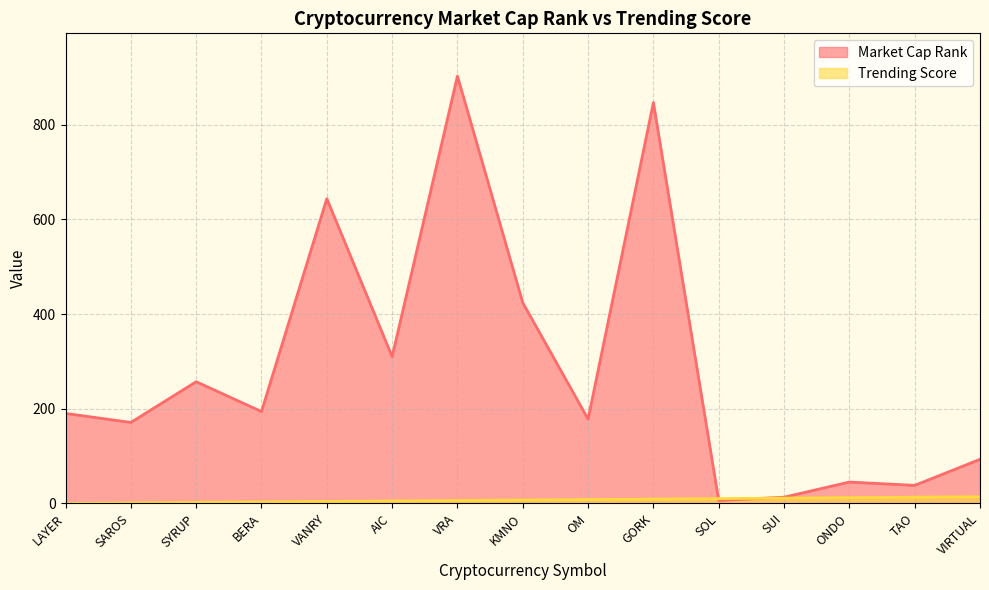

What is the total value across all series at VRA?

909